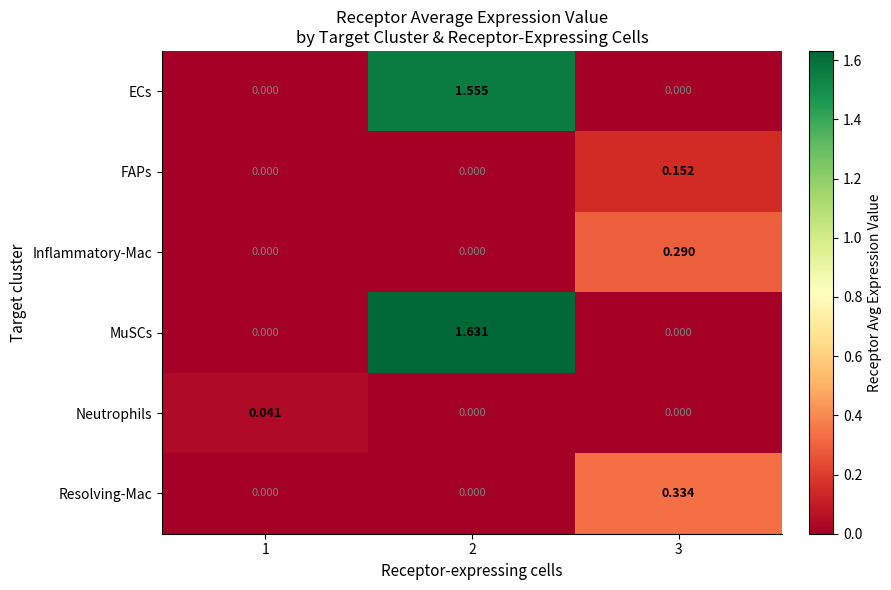

Which series has the largest range (max minus min)?

MuSCs